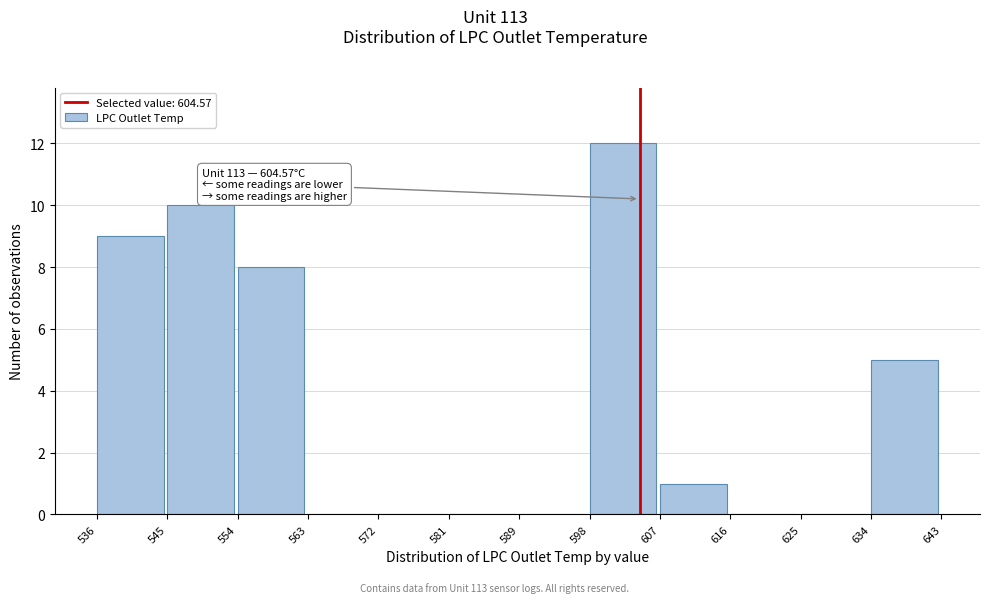

Which range on the x-axis has the tallest bar?

598 to 607